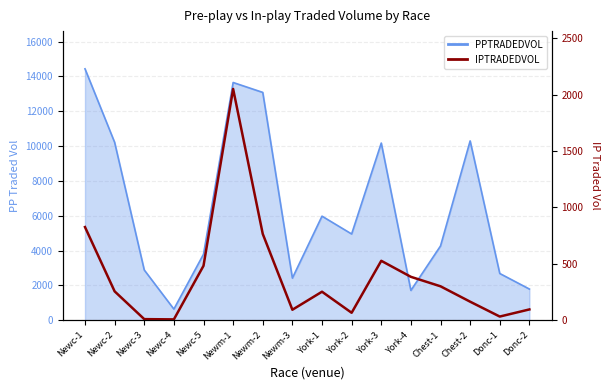

Count the number of values greater than 256.

8